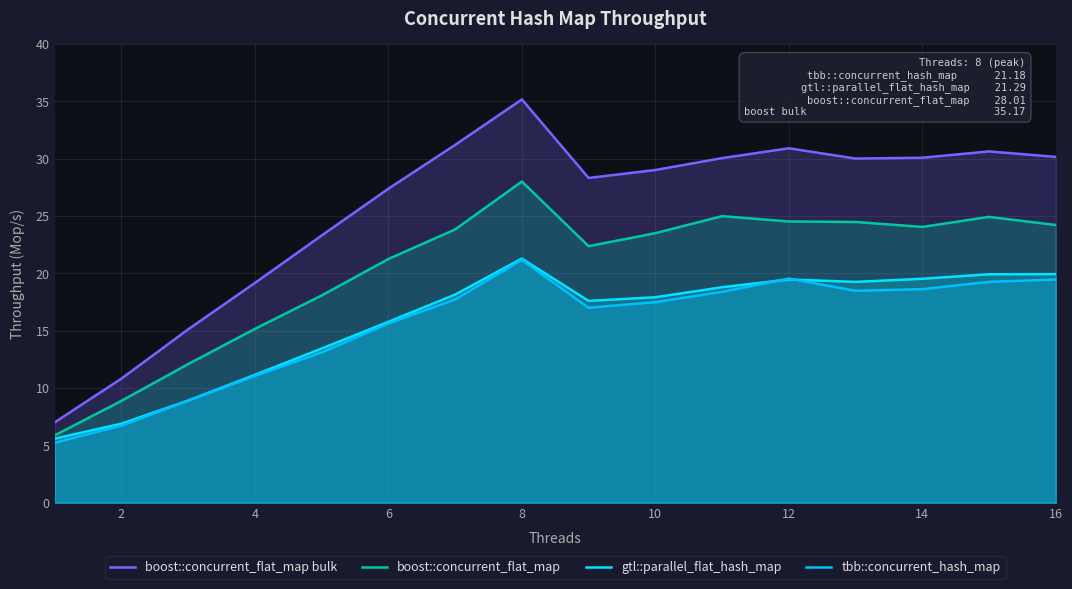

What are all the series names shown in the legend?

boost::concurrent_flat_map bulk, boost::concurrent_flat_map, gtl::parallel_flat_hash_map, tbb::concurrent_hash_map